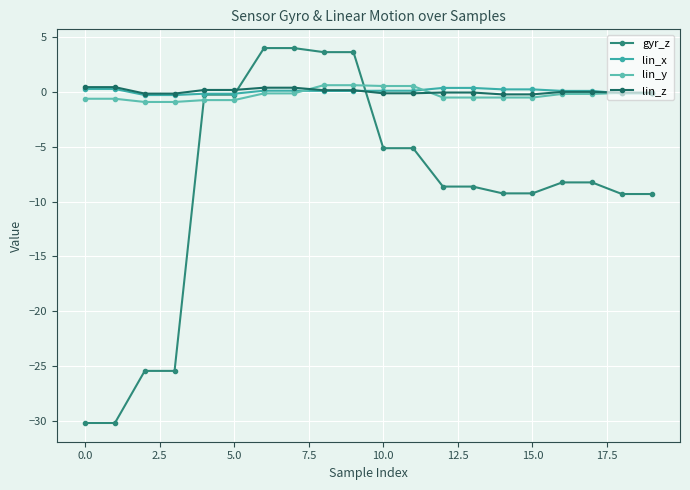

How many distinct data groups are displayed?

4